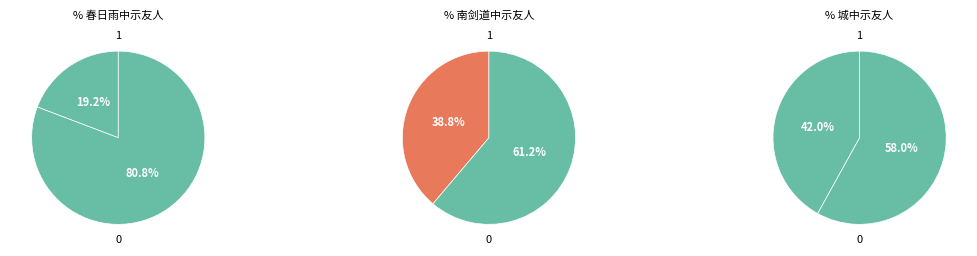

Does any single category account for the majority?

Yes